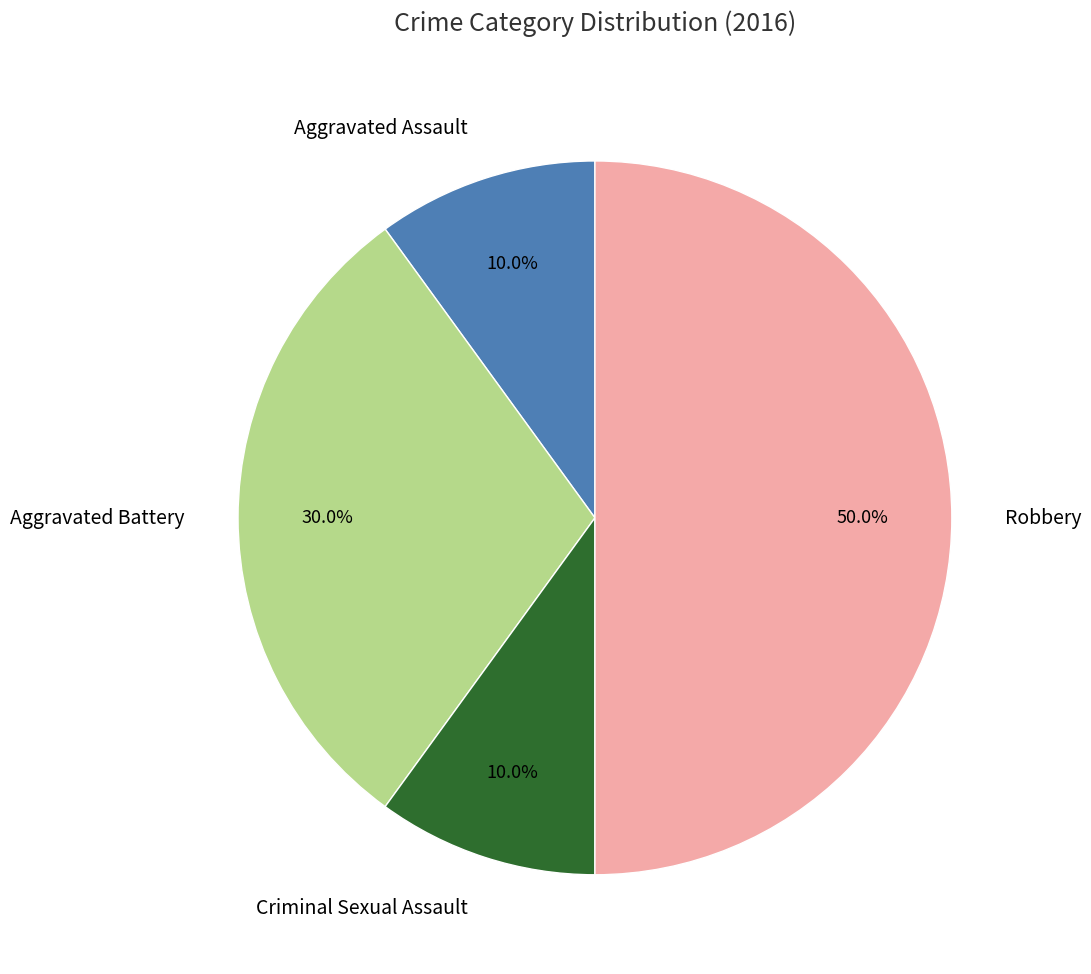

Count the number of slices in the pie.

4